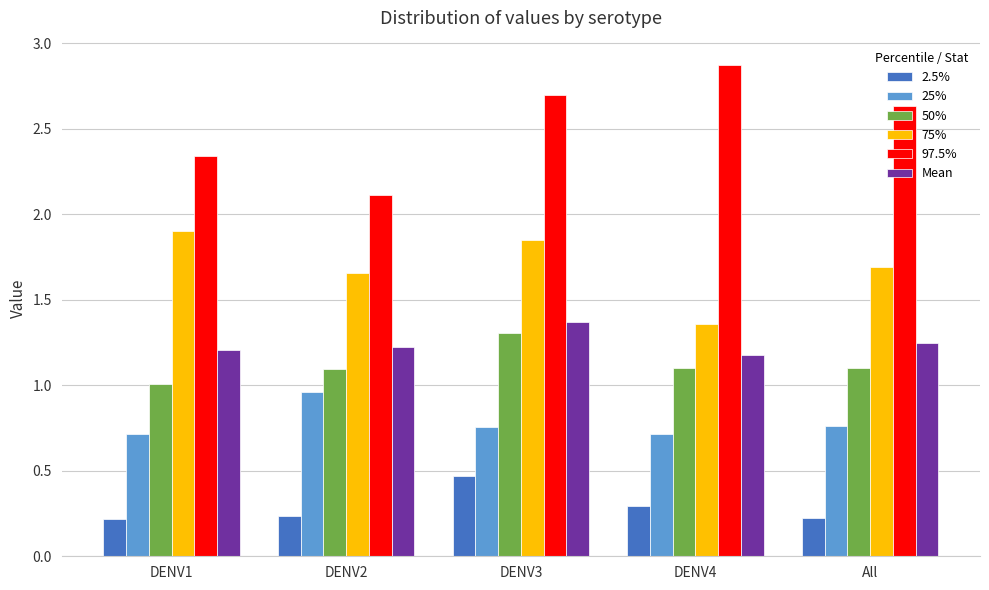

Is the value of 25% at DENV3 greater than the value of Mean at DENV4?

No